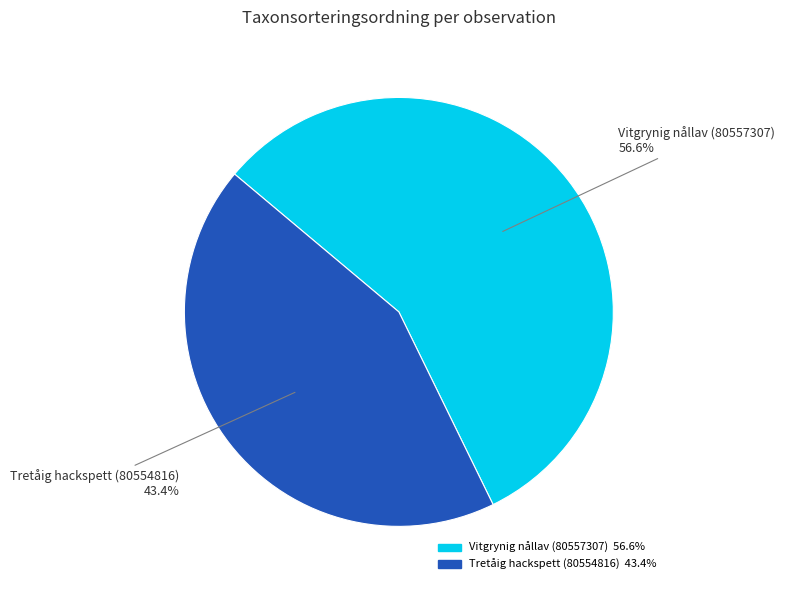

Is it true that Vitgrynig nållav (80557307) is 68% of the pie?

False